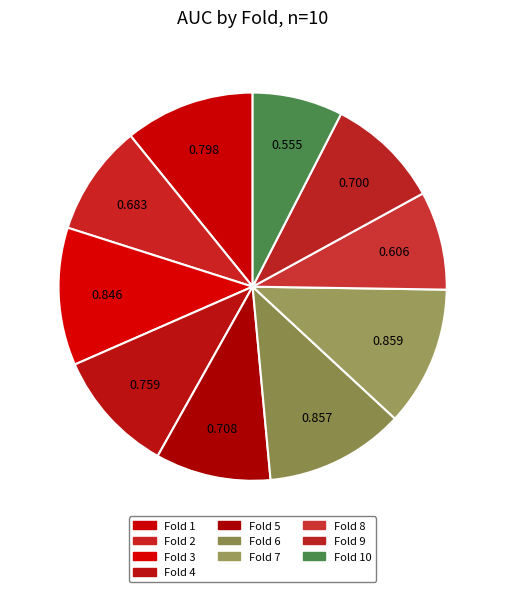

What is the largest slice in the pie chart?

Fold 7